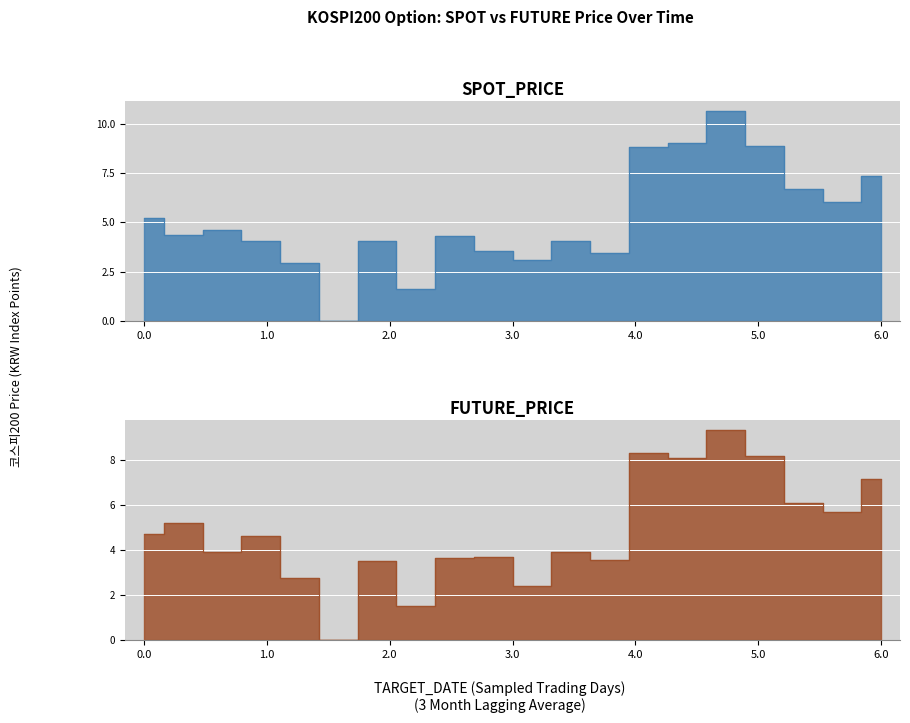

What is the difference between the maximum and minimum values in the SPOT_PRICE series?

10.6